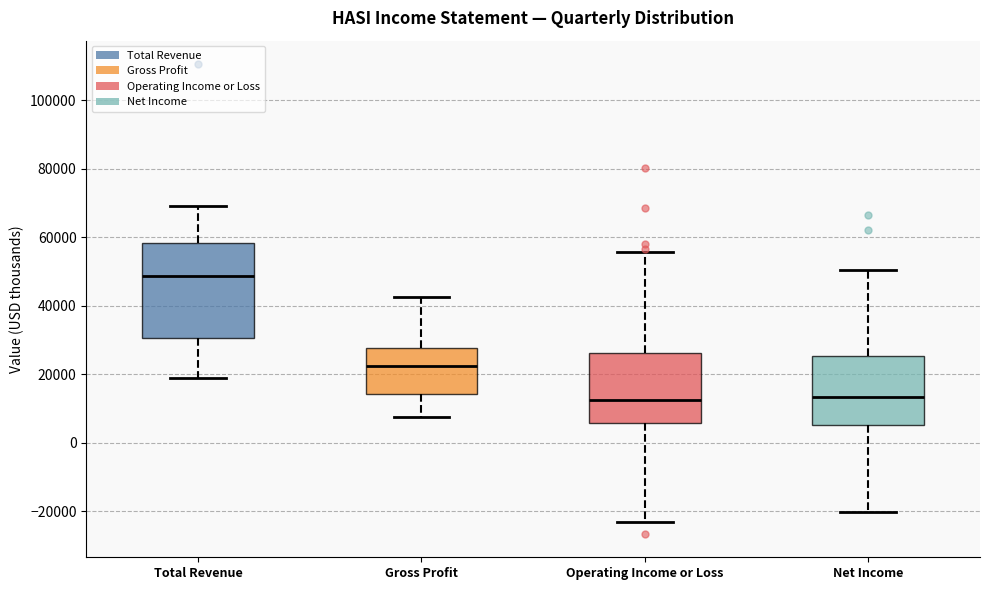

Where is the upper edge of the box for Operating Income or Loss on the y-axis? The values are not printed on the chart, so give them approximately, as read against the axis.

26000